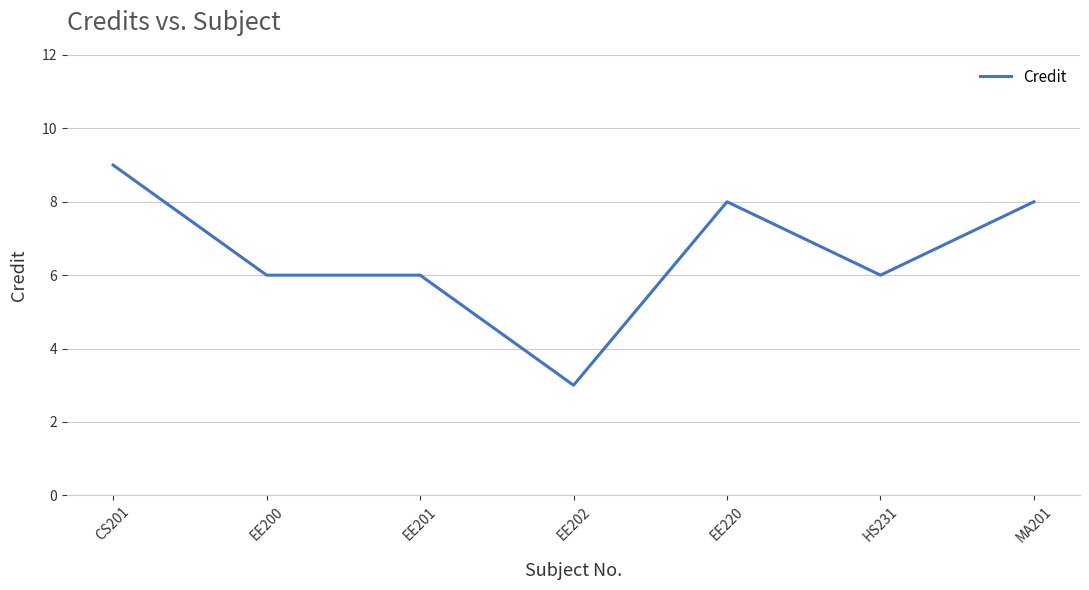

Read the value at EE202.

3